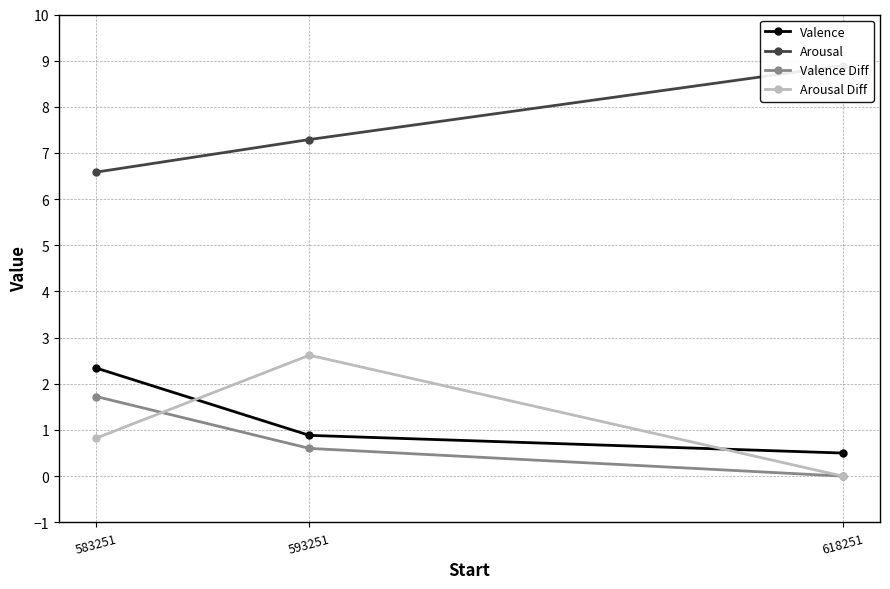

Reading left to right, list all the values displayed in this chart.

Valence: 583251=2.3	593251=0.9	618251=0.5
Arousal: 583251=6.6	593251=7.3	618251=8.9
Valence Diff: 583251=1.7	593251=0.6	618251=0.0
Arousal Diff: 583251=0.8	593251=2.6	618251=0.0